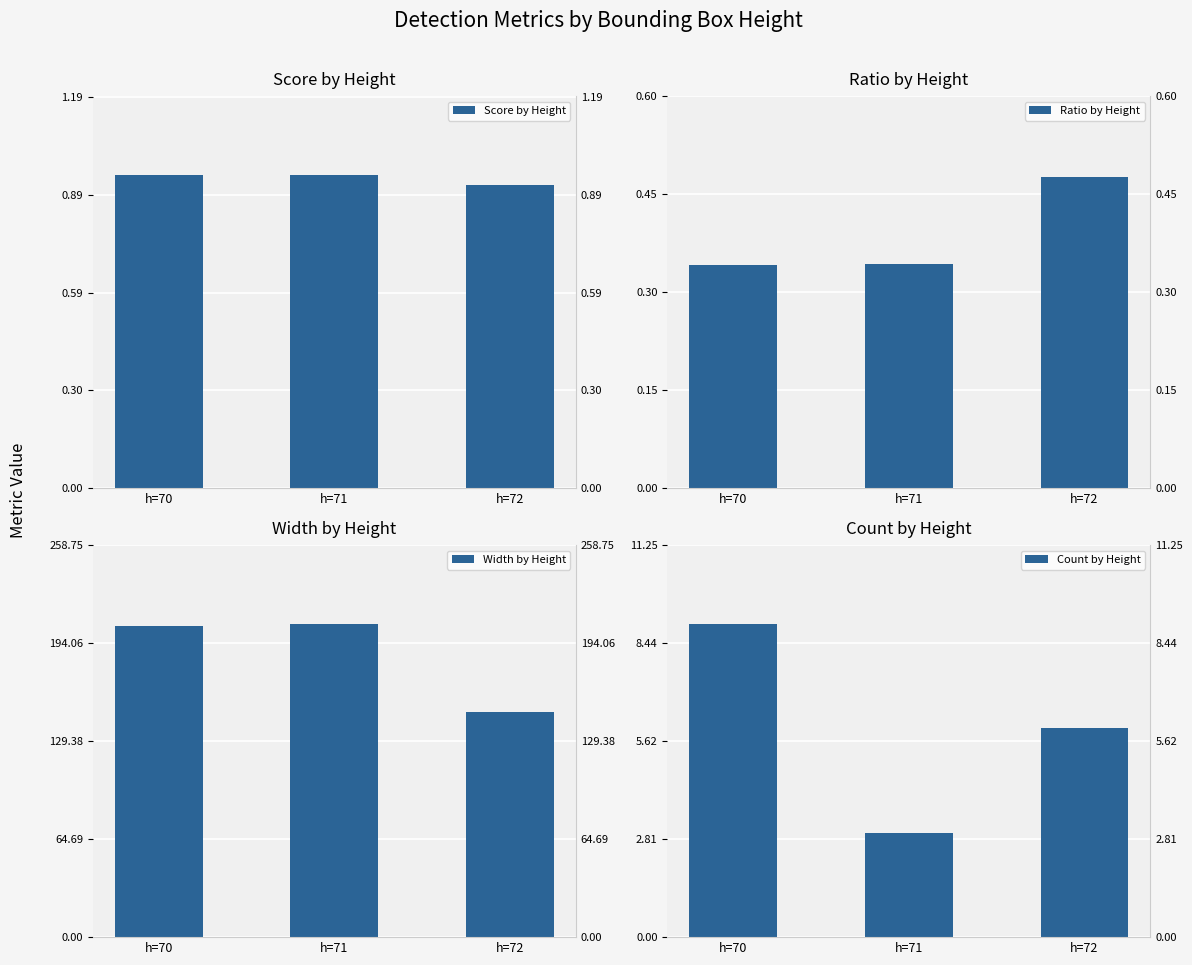

Rank the series by their maximum value, from highest to lowest.

Width by Height, Count by Height, Score by Height, Ratio by Height